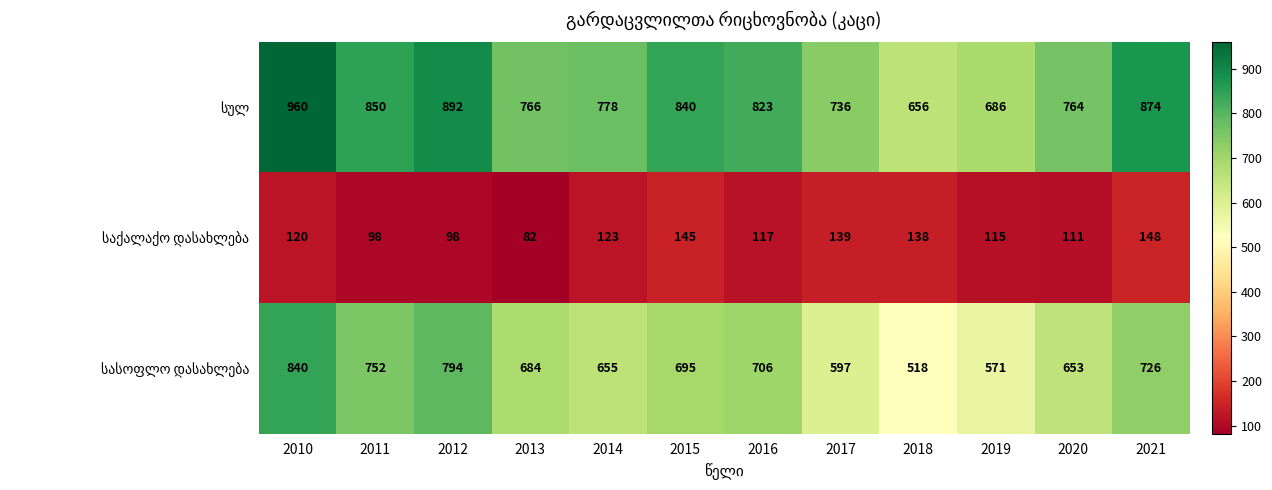

What is the spread (max minus min) of values at 2016?

706